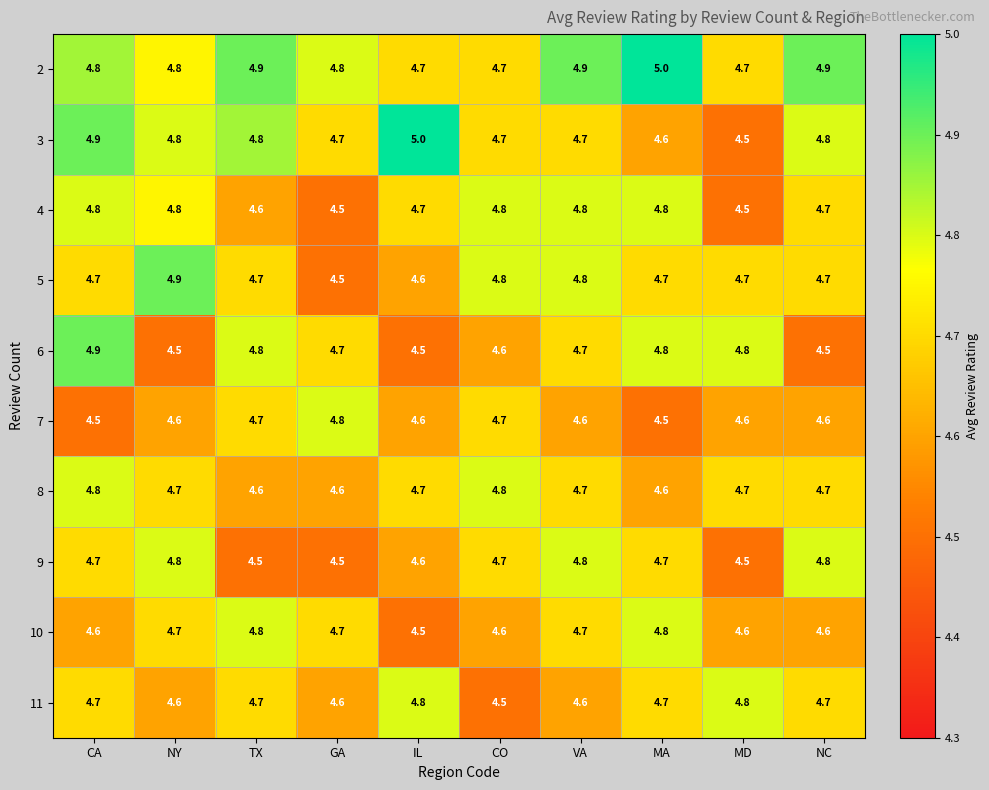

Which series changed the most between VA and NC?

6